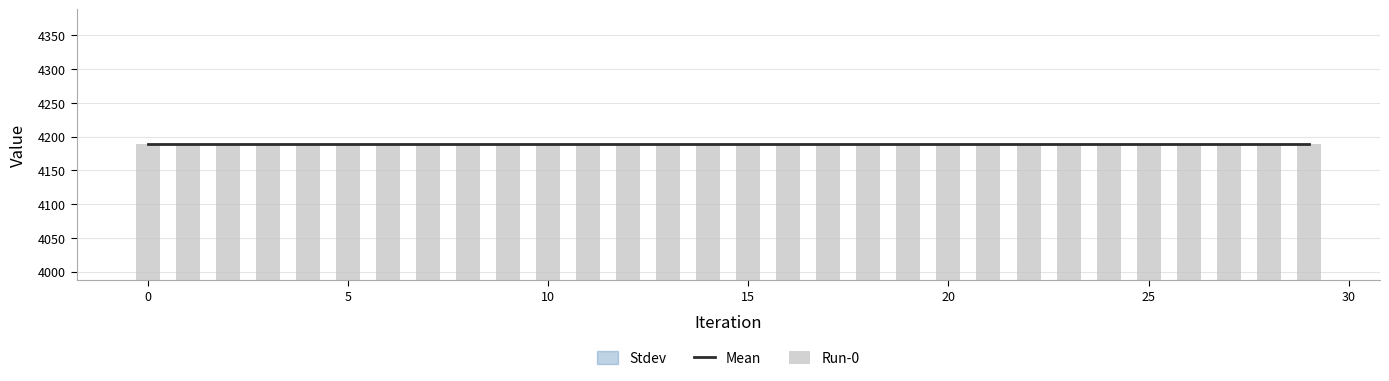

Between 5 and 24, which is larger?

5